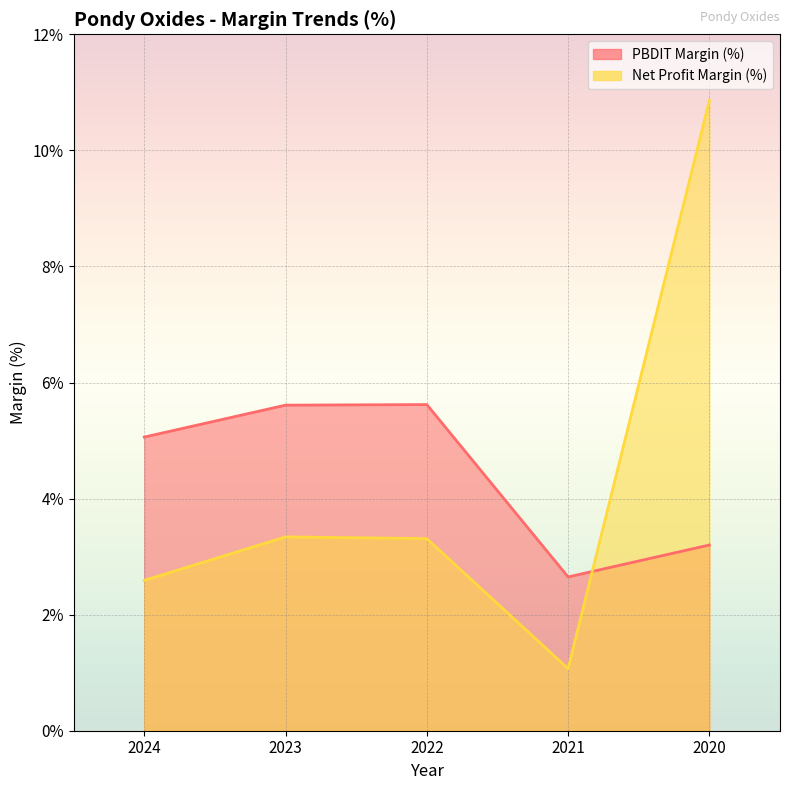

At which category does PBDIT Margin (%) reach its first local peak?

2022